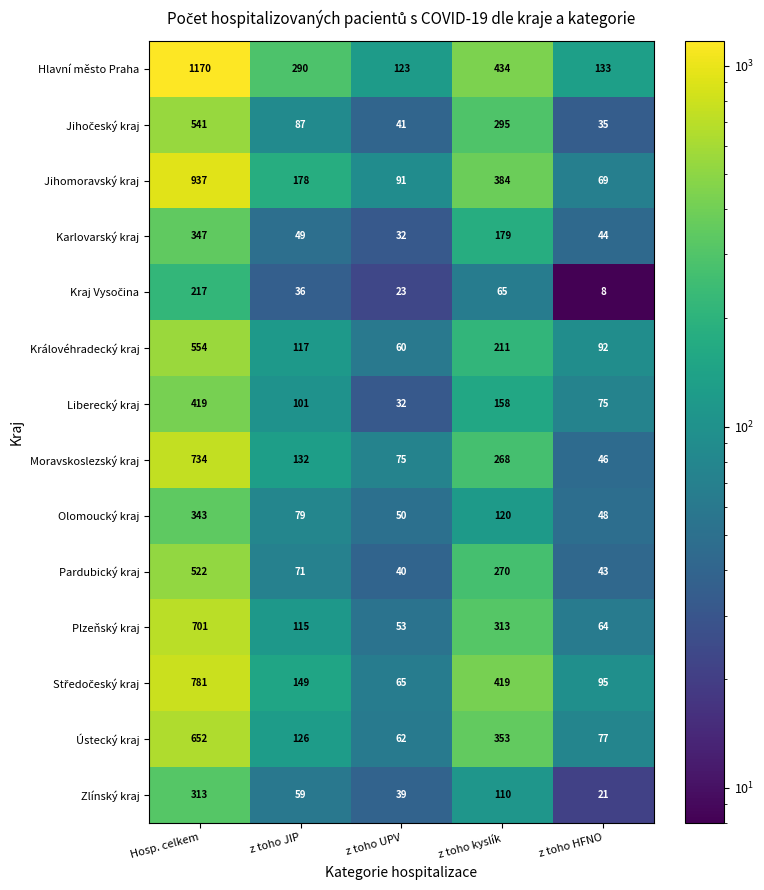

The Karlovarský kraj series shows 88 at z toho JIP. True or false?

False